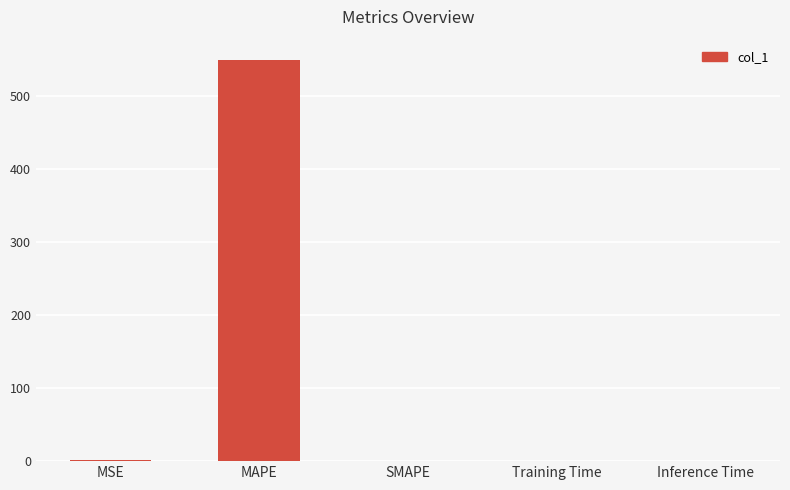

What is the average value?

110.0